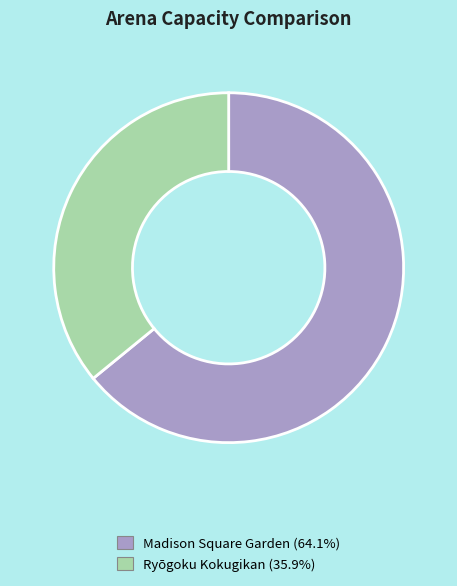

Count the number of slices in the pie.

2